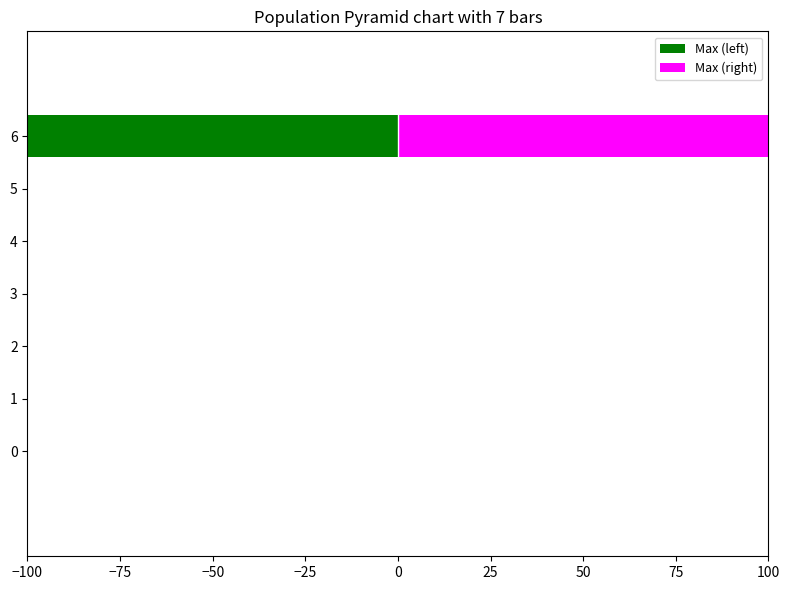

True or false: Max (right) has a value of 0.0 at 1.

True